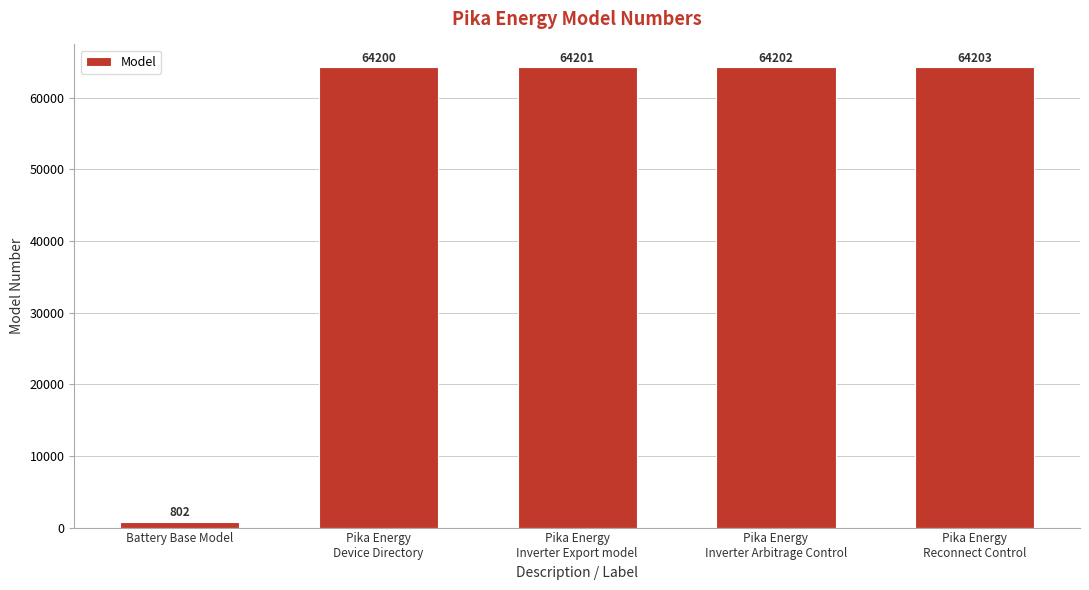

Which label corresponds to the smallest value in the chart?

Battery Base Model